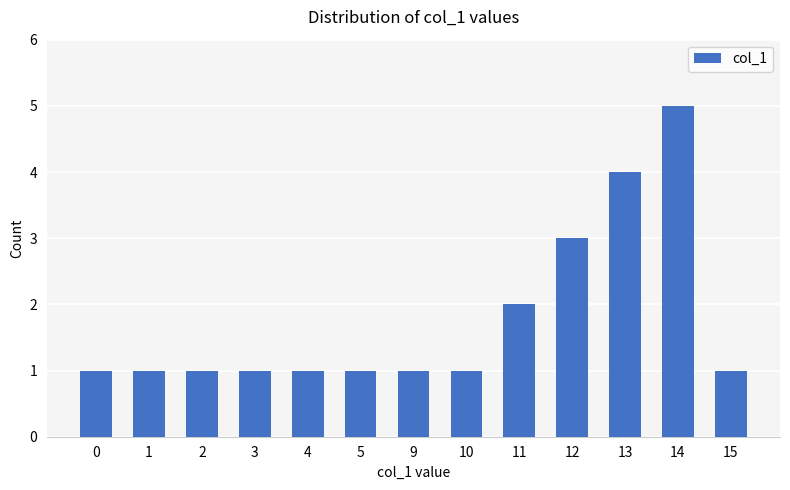

The value at 14 is 2. True or false?

False